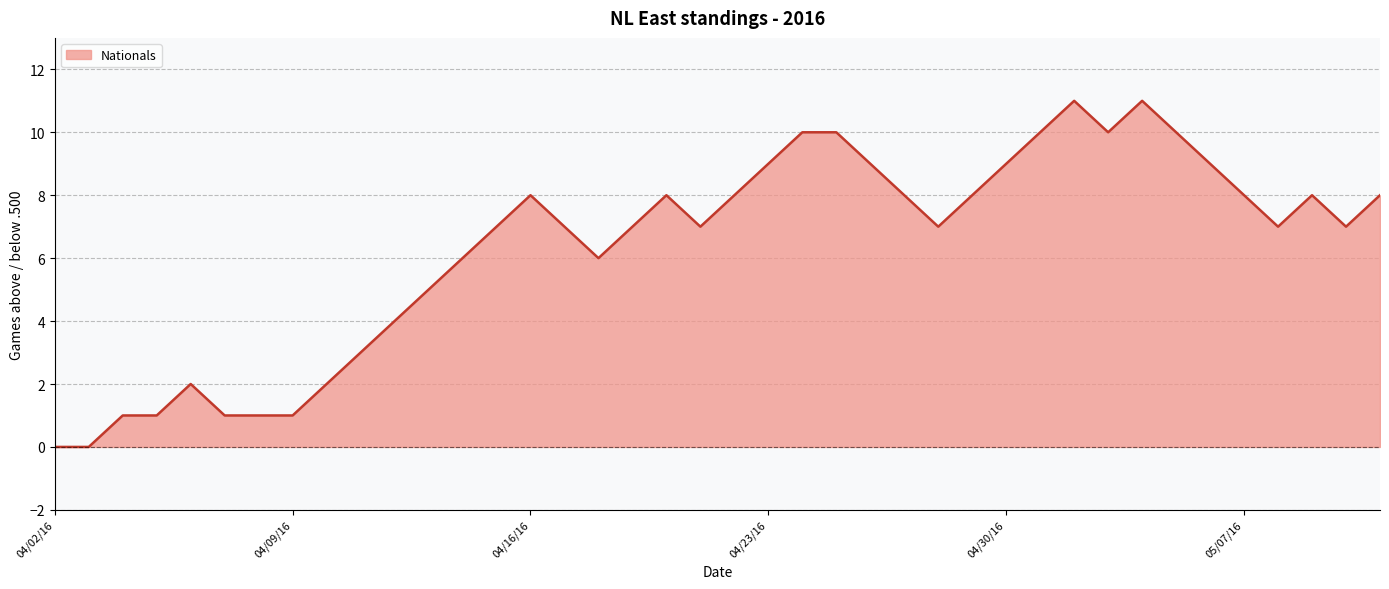

What position from the left is 04/11/16?

4